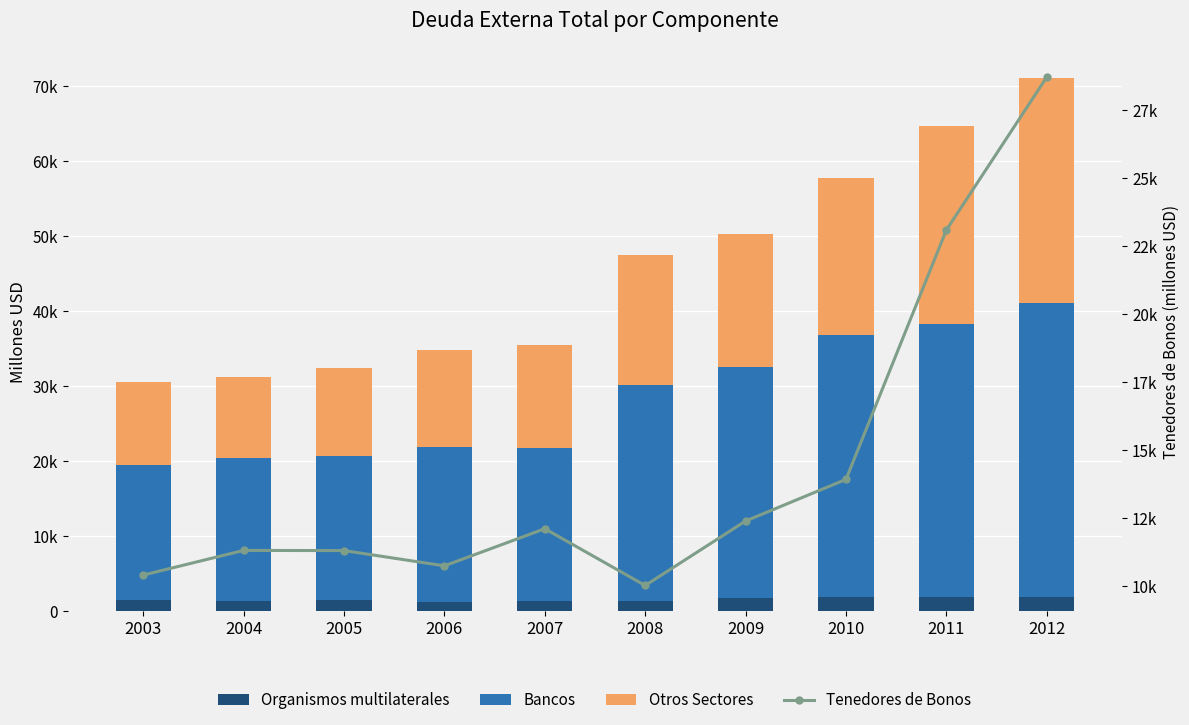

Is the value of Tenedores de Bonos at 2008 greater than the value of Otros Sectores at 2003?

No